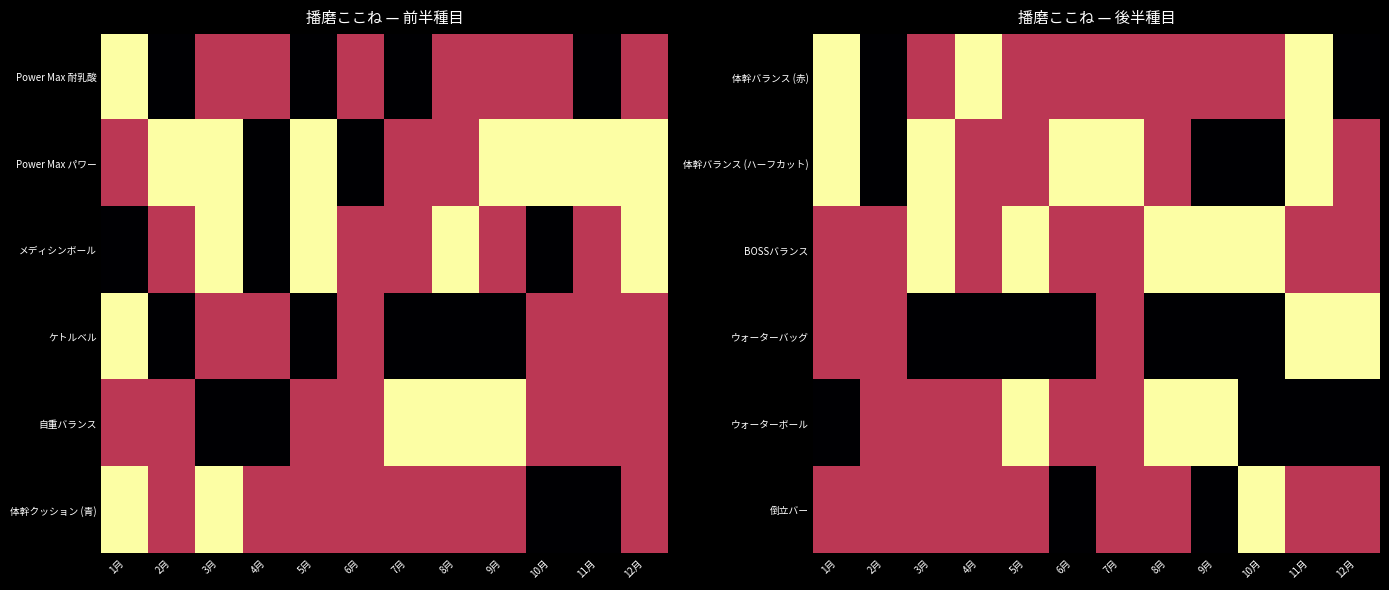

What is the minimum value shown in the chart?

1